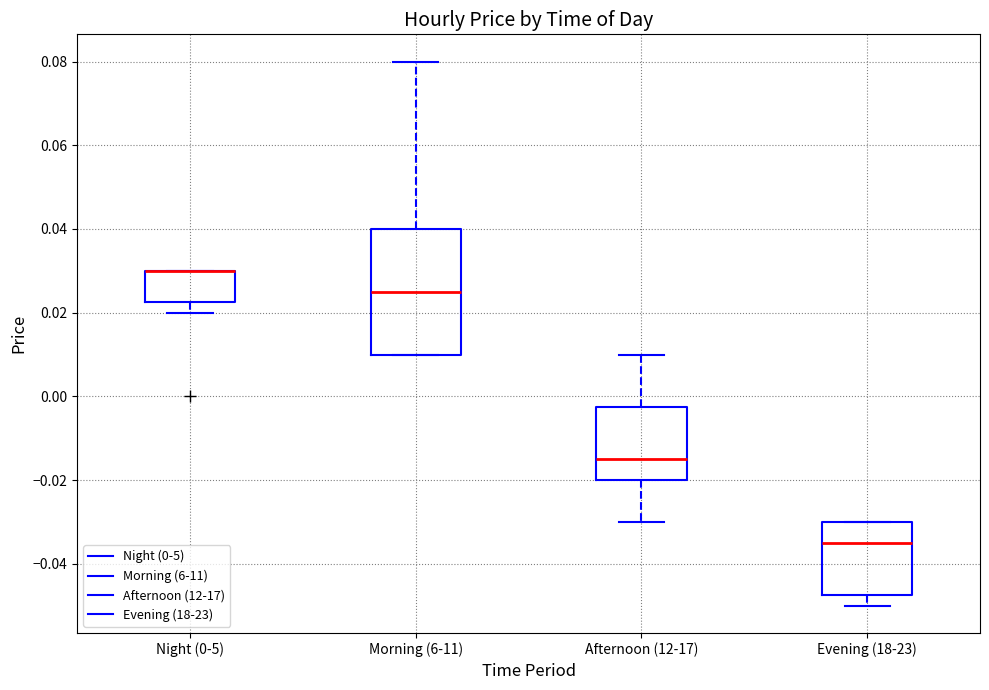

Comparing the boxes themselves (not the whiskers), which one is the tallest?

Morning (6-11)